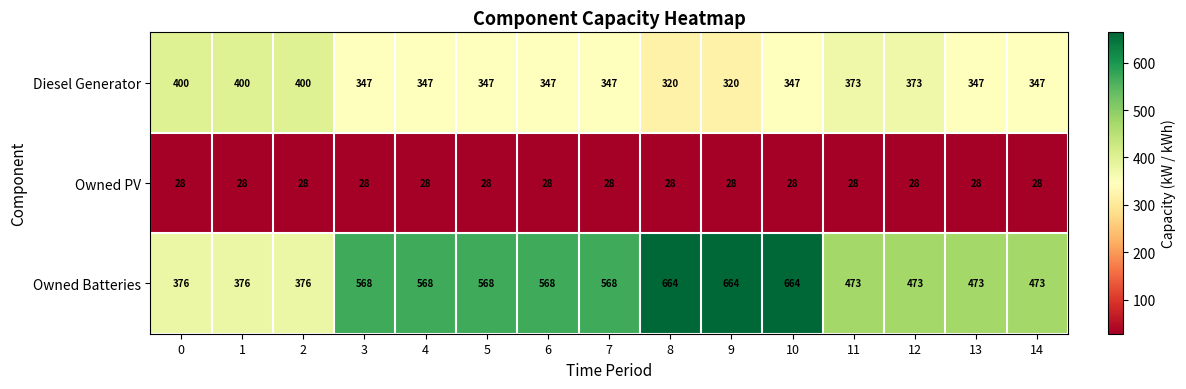

What is the difference between the highest and lowest values at 9?

636